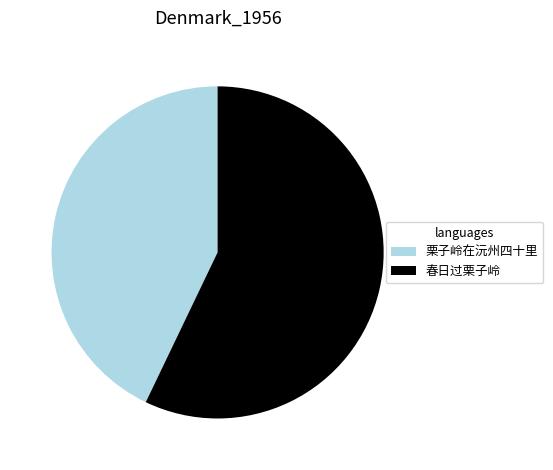

True or false: 栗子岭在沅州四十里 accounts for 36% of the total.

False